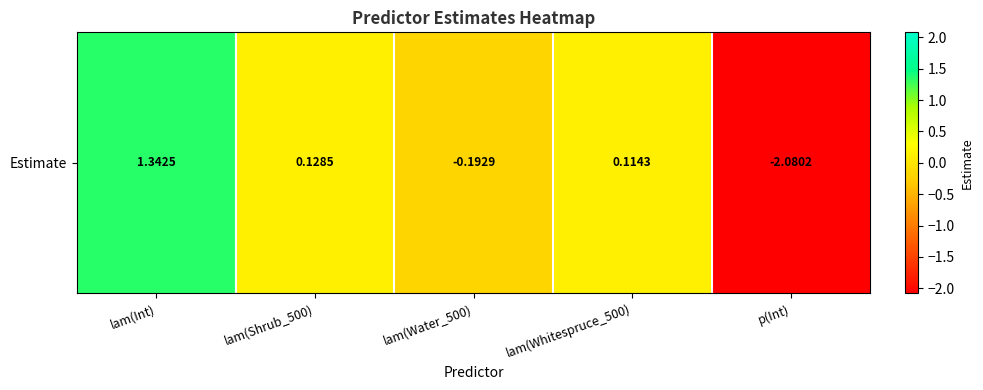

Reading left to right, extract all data points from this chart.

1.3	0.1	-0.2	0.1	-2.1